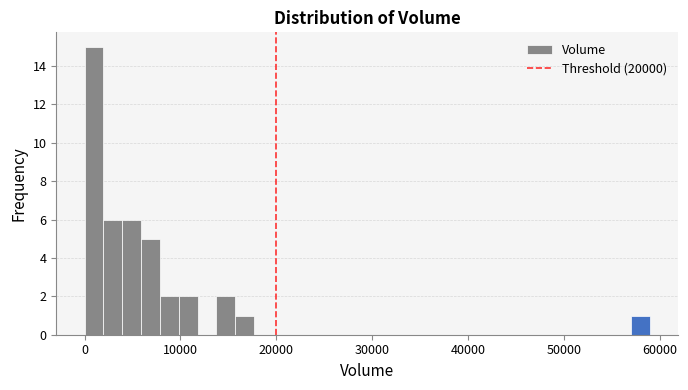

Around what value on the x-axis is the tallest bar? Give the approximate position of its centre, as read against the axis.

1000